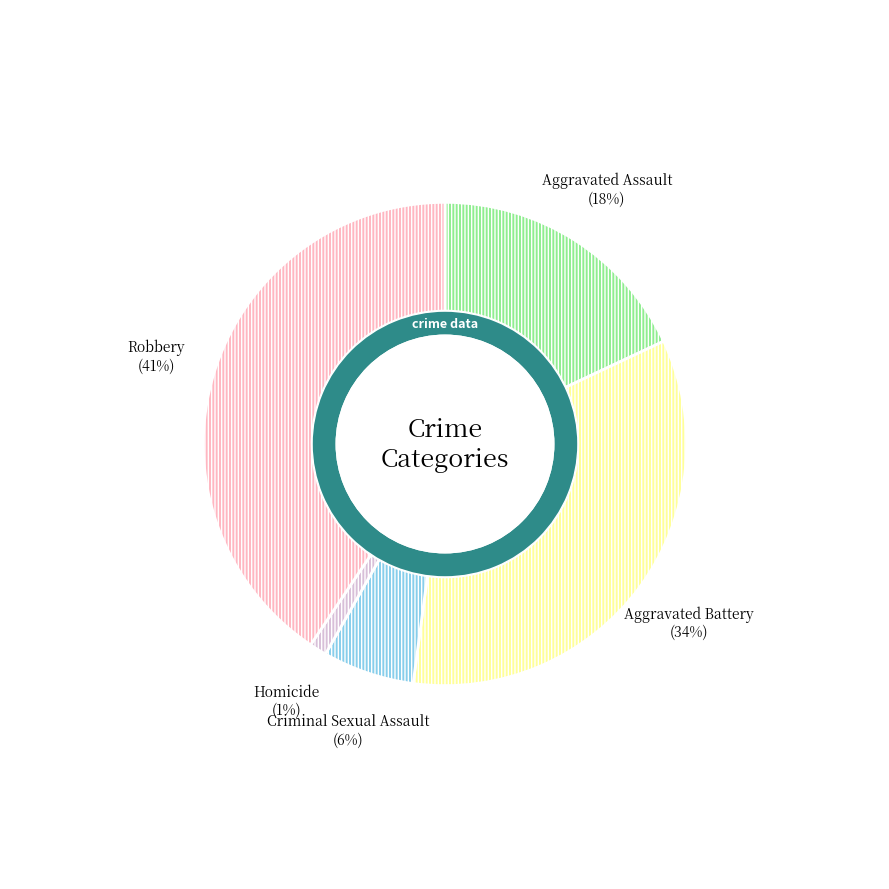

What is the smallest slice in the pie chart?

Homicide